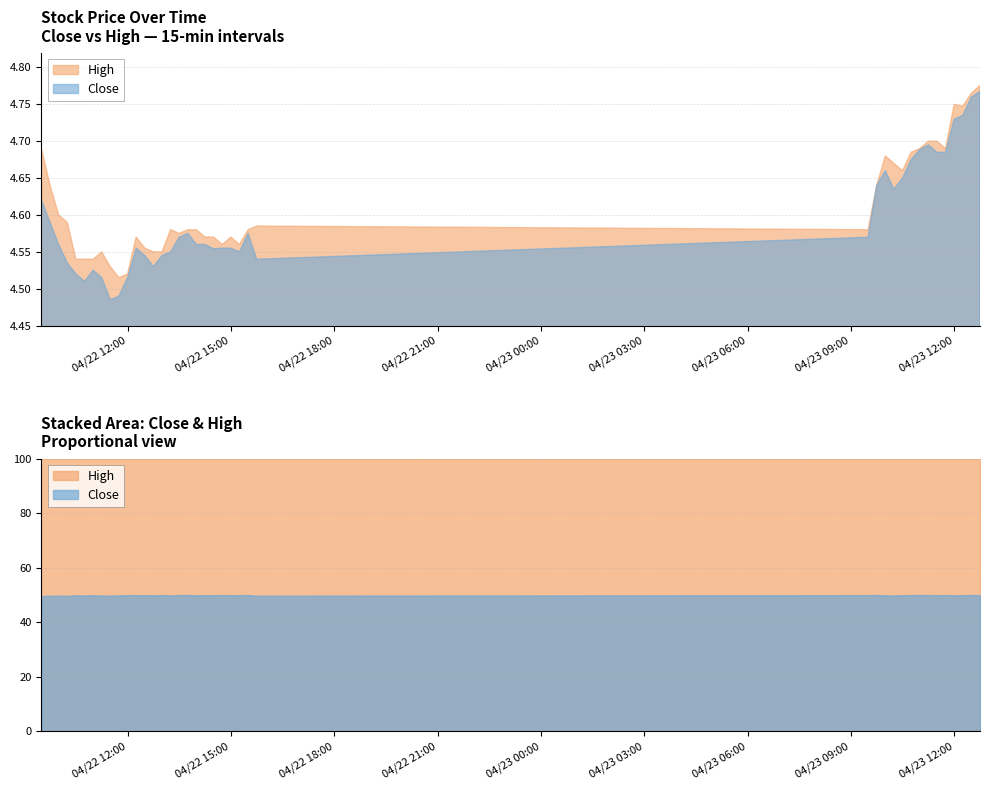

Reading right to left, extract all data points from this chart.

Close: 2024-04-23 12:45:00=4.8	2024-04-23 12:30:00=4.8	2024-04-23 12:15:00=4.7	2024-04-23 12:00:00=4.7	2024-04-23 11:45:00=4.7	2024-04-23 11:30:00=4.7	2024-04-23 11:15:00=4.7	2024-04-23 11:00:00=4.7	2024-04-23 10:45:00=4.7	2024-04-23 10:30:00=4.6	2024-04-23 10:15:00=4.6	2024-04-23 10:00:00=4.7	2024-04-23 09:45:00=4.6	2024-04-23 09:30:00=4.6	2024-04-22 15:45:00=4.5	2024-04-22 15:30:00=4.6	2024-04-22 15:15:00=4.6	2024-04-22 15:00:00=4.6	2024-04-22 14:45:00=4.6	2024-04-22 14:30:00=4.6	2024-04-22 14:15:00=4.6	2024-04-22 14:00:00=4.6	2024-04-22 13:45:00=4.6	2024-04-22 13:30:00=4.6	2024-04-22 13:15:00=4.6	2024-04-22 13:00:00=4.5	2024-04-22 12:45:00=4.5	2024-04-22 12:30:00=4.5	2024-04-22 12:15:00=4.6	2024-04-22 12:00:00=4.5	2024-04-22 11:45:00=4.5	2024-04-22 11:30:00=4.5	2024-04-22 11:15:00=4.5	2024-04-22 11:00:00=4.5	2024-04-22 10:45:00=4.5	2024-04-22 10:30:00=4.5	2024-04-22 10:15:00=4.5	2024-04-22 10:00:00=4.6	2024-04-22 09:45:00=4.6	2024-04-22 09:30:00=4.6
High: 2024-04-23 12:45:00=4.8	2024-04-23 12:30:00=4.8	2024-04-23 12:15:00=4.7	2024-04-23 12:00:00=4.8	2024-04-23 11:45:00=4.7	2024-04-23 11:30:00=4.7	2024-04-23 11:15:00=4.7	2024-04-23 11:00:00=4.7	2024-04-23 10:45:00=4.7	2024-04-23 10:30:00=4.7	2024-04-23 10:15:00=4.7	2024-04-23 10:00:00=4.7	2024-04-23 09:45:00=4.6	2024-04-23 09:30:00=4.6	2024-04-22 15:45:00=4.6	2024-04-22 15:30:00=4.6	2024-04-22 15:15:00=4.6	2024-04-22 15:00:00=4.6	2024-04-22 14:45:00=4.6	2024-04-22 14:30:00=4.6	2024-04-22 14:15:00=4.6	2024-04-22 14:00:00=4.6	2024-04-22 13:45:00=4.6	2024-04-22 13:30:00=4.6	2024-04-22 13:15:00=4.6	2024-04-22 13:00:00=4.6	2024-04-22 12:45:00=4.6	2024-04-22 12:30:00=4.6	2024-04-22 12:15:00=4.6	2024-04-22 12:00:00=4.5	2024-04-22 11:45:00=4.5	2024-04-22 11:30:00=4.5	2024-04-22 11:15:00=4.6	2024-04-22 11:00:00=4.5	2024-04-22 10:45:00=4.5	2024-04-22 10:30:00=4.5	2024-04-22 10:15:00=4.6	2024-04-22 10:00:00=4.6	2024-04-22 09:45:00=4.6	2024-04-22 09:30:00=4.7